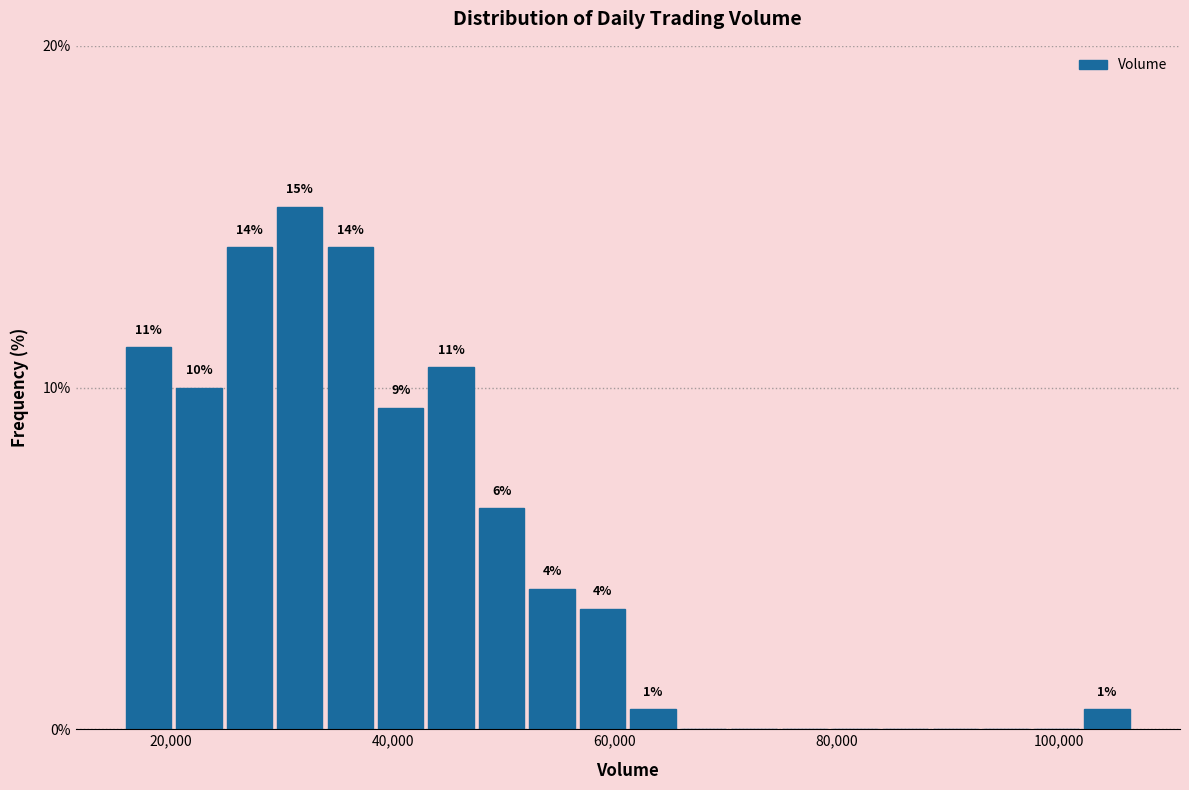

Around what value on the x-axis is the tallest bar? Give the approximate position of its centre, as read against the axis.

32000